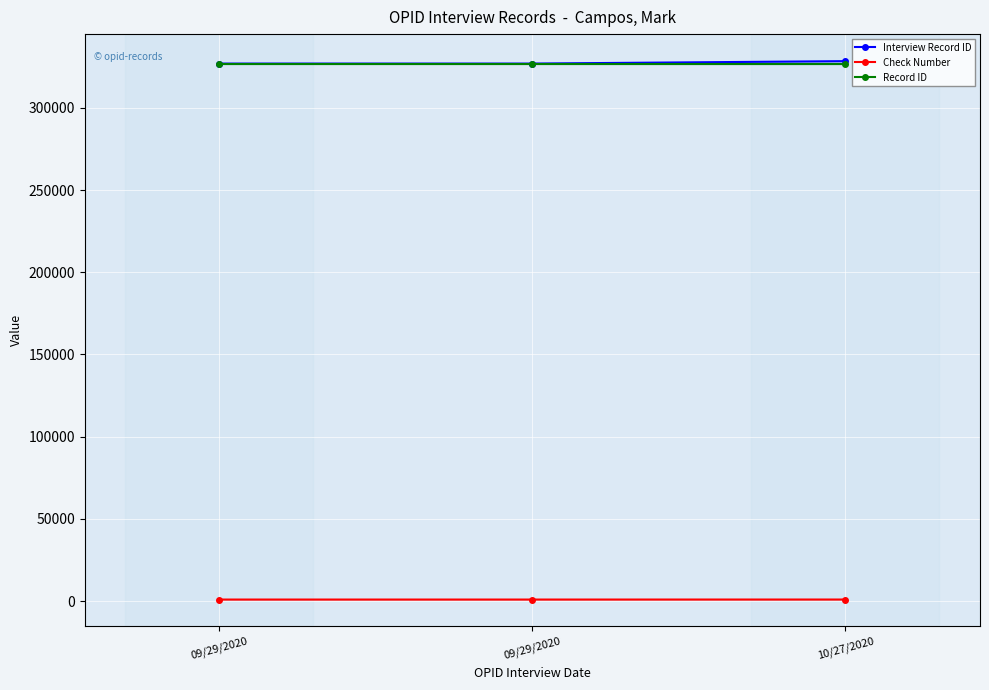

What is the maximum value for Record ID?

326547